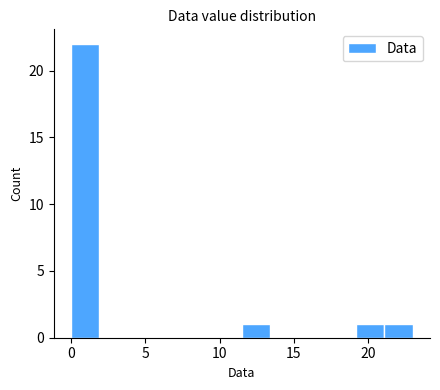

Around what value on the x-axis is the tallest bar? Give the approximate position of its centre, as read against the axis.

1.0